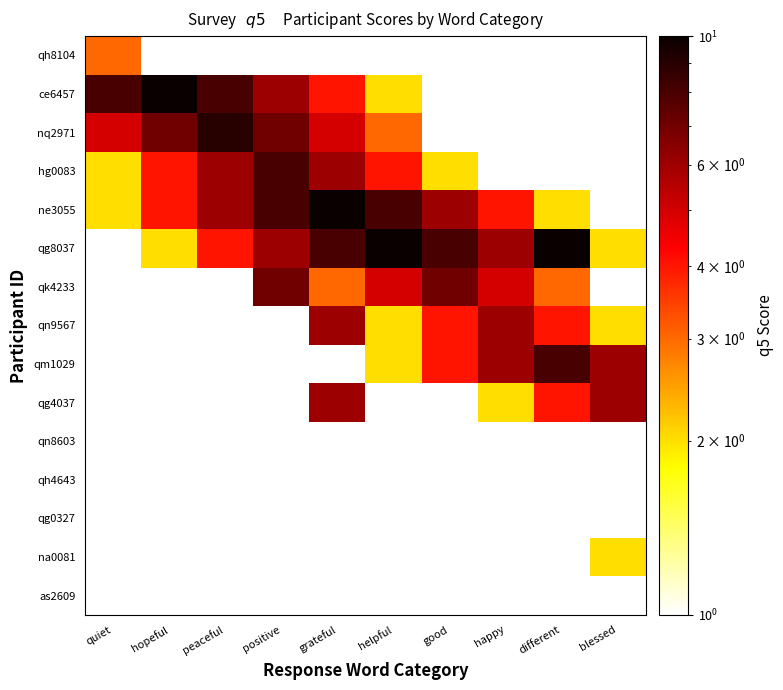

At which category is the sum across all series the highest?

grateful